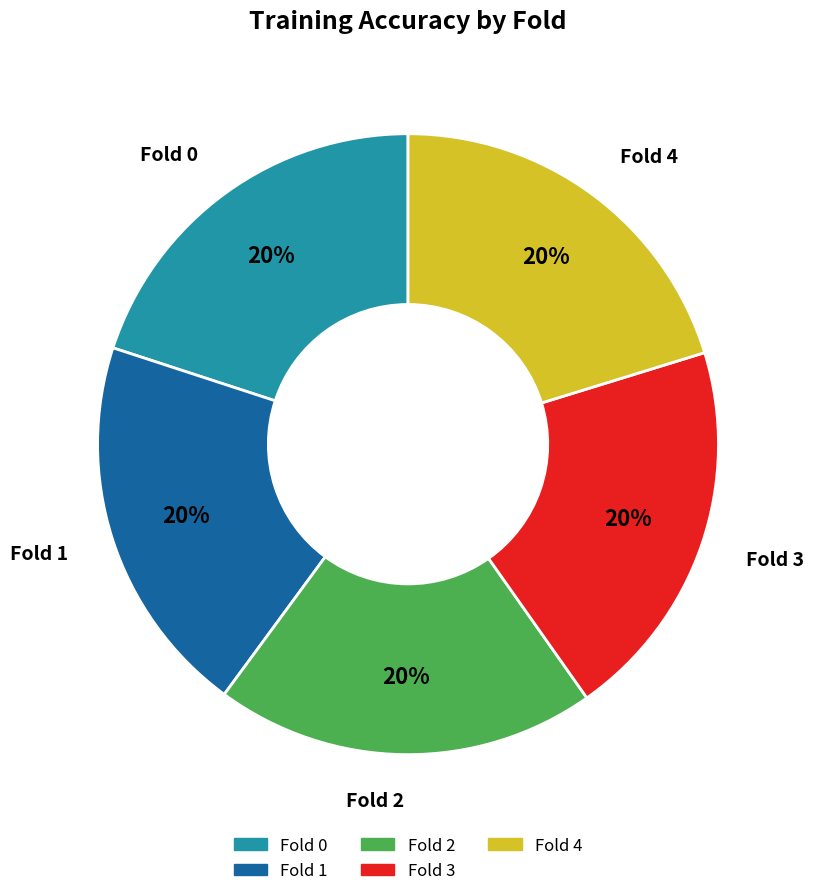

To the nearest percent, what is the average slice percentage?

20%